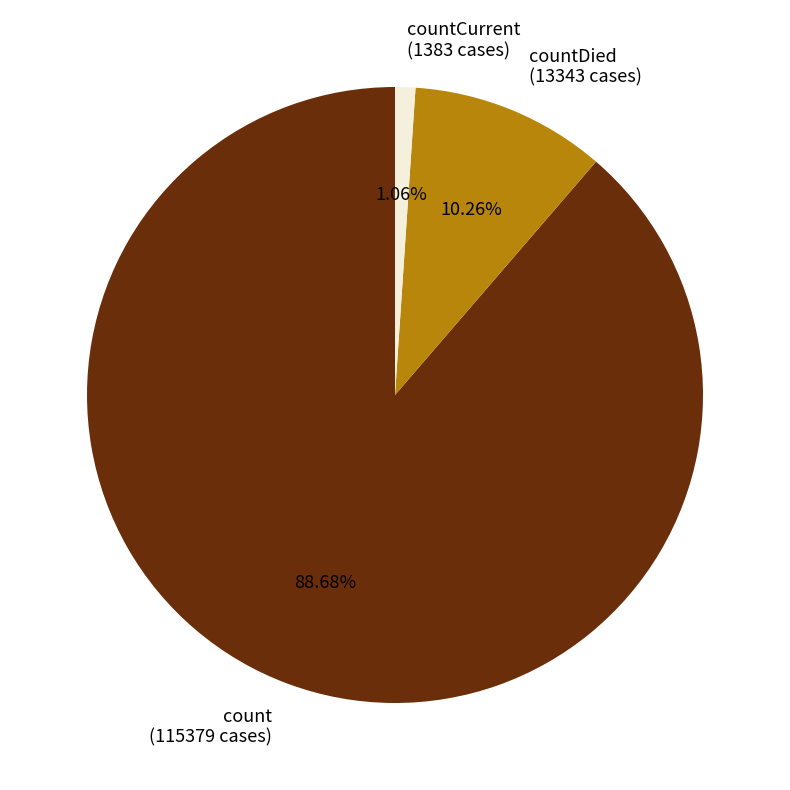

Does any single category account for the majority?

Yes